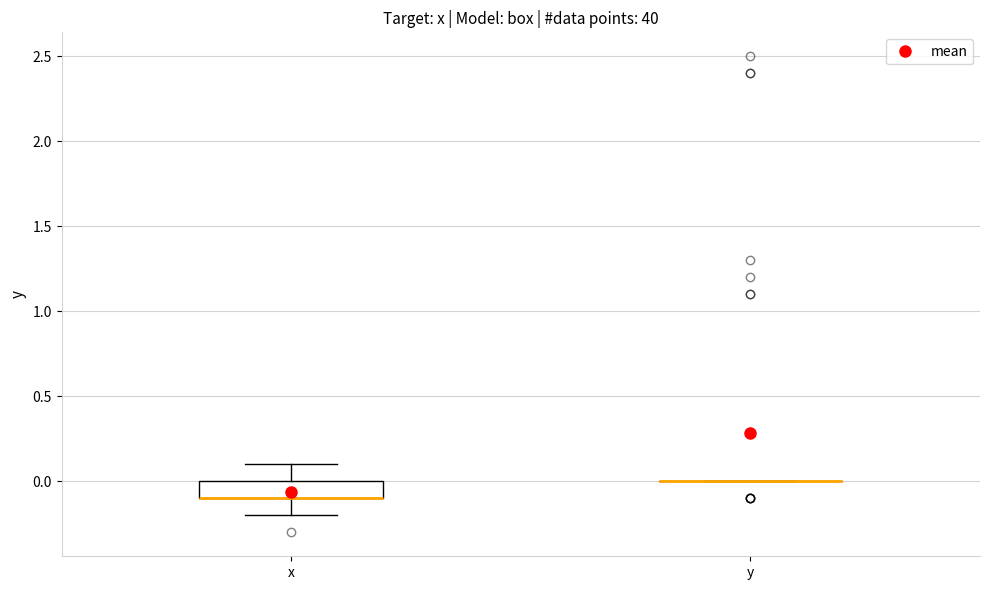

Which box is the tallest, from its lower edge to its upper edge?

x